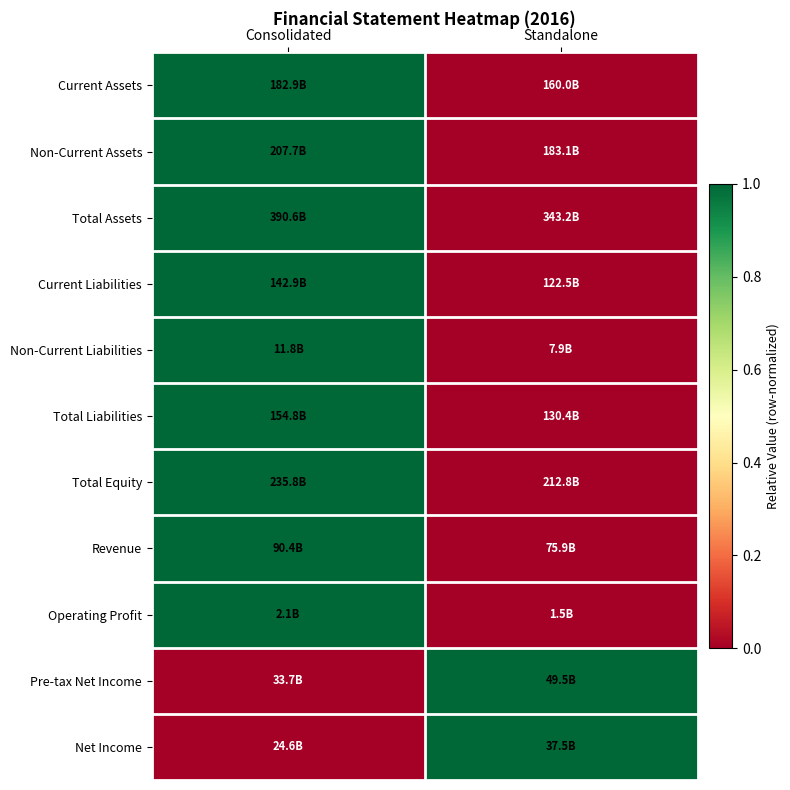

At how many categories does at least one series exceed 0?

2